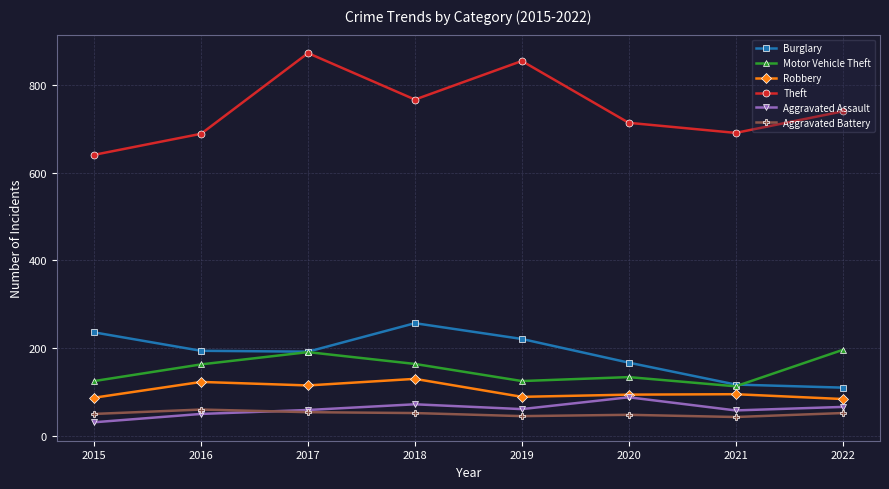

What is the maximum value for Aggravated Assault?

88